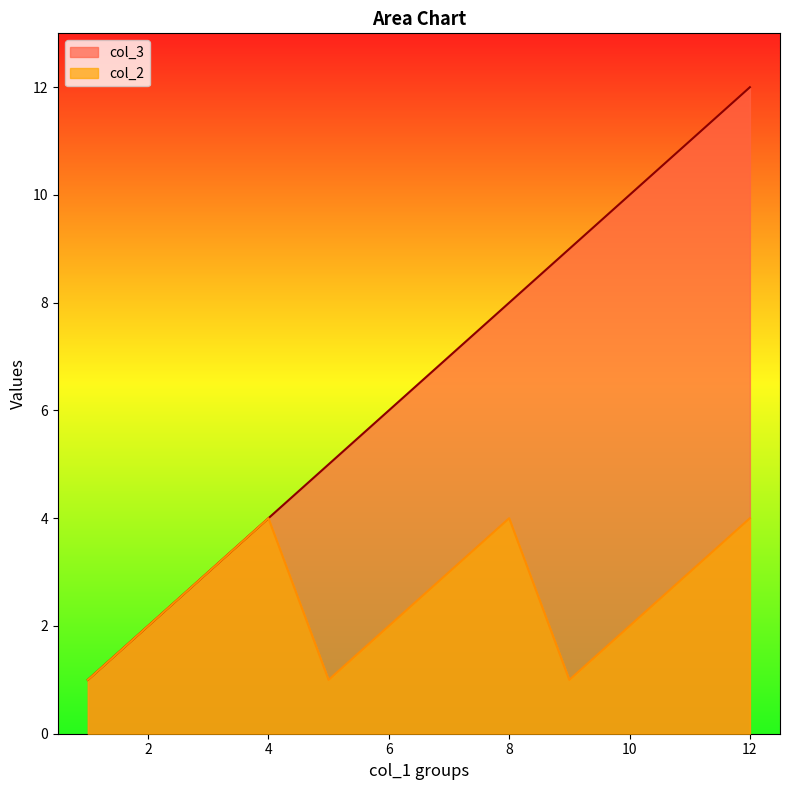

What is the sum of the col_2 values at 2 and 9?

3